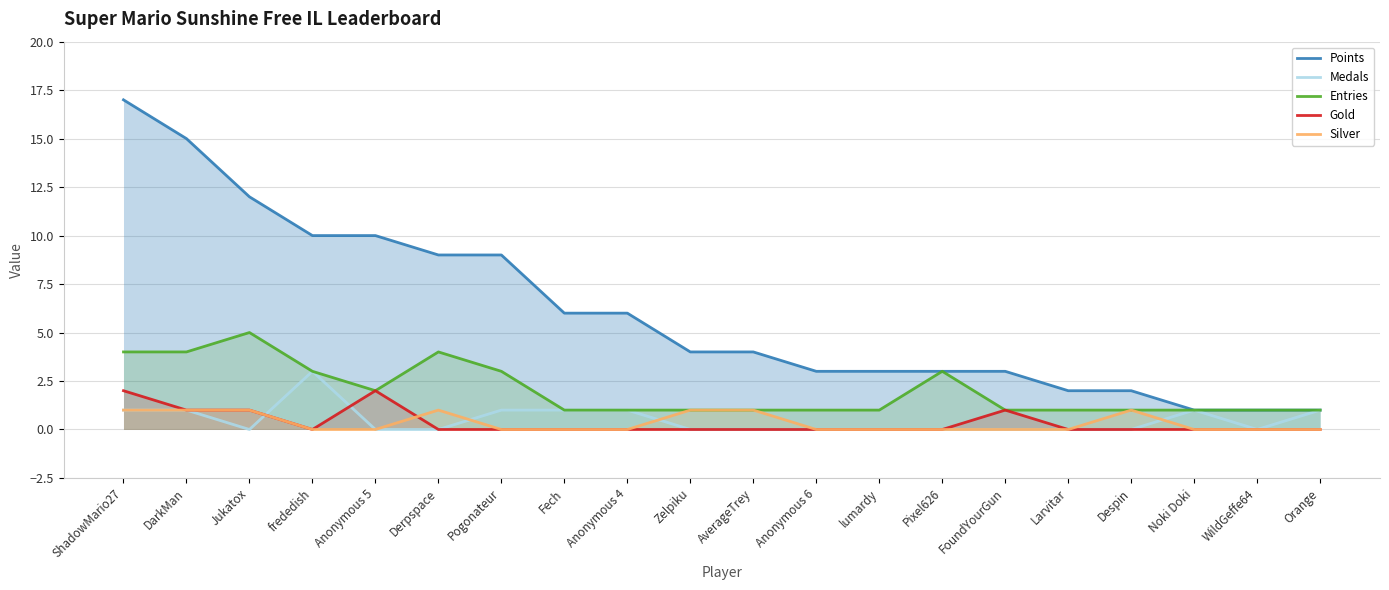

True or false: Medals and Silver cross at least once.

True